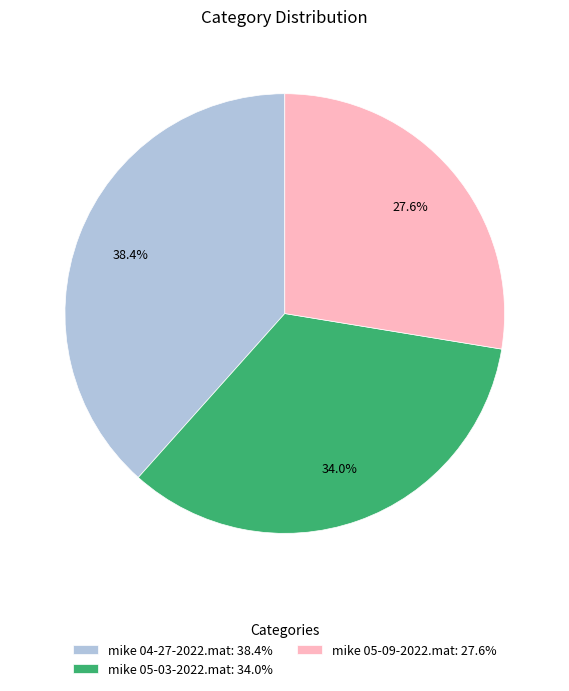

To the nearest percent, what percentage of the pie is mike 04-27-2022.mat?

38%